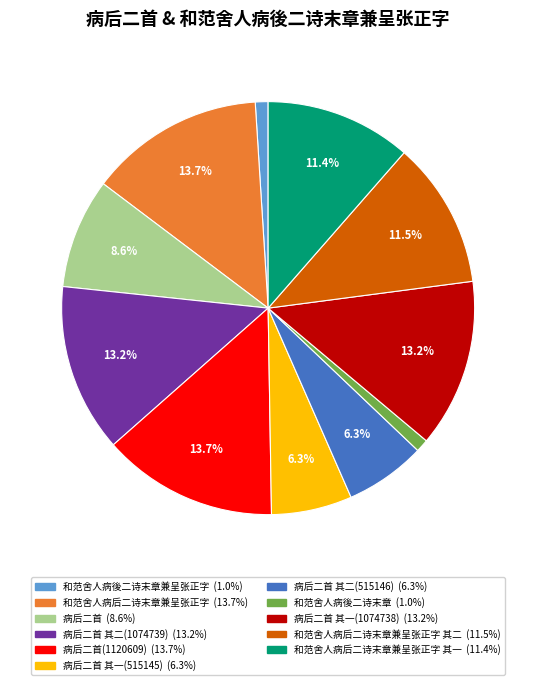

Is there a majority slice in this chart?

No